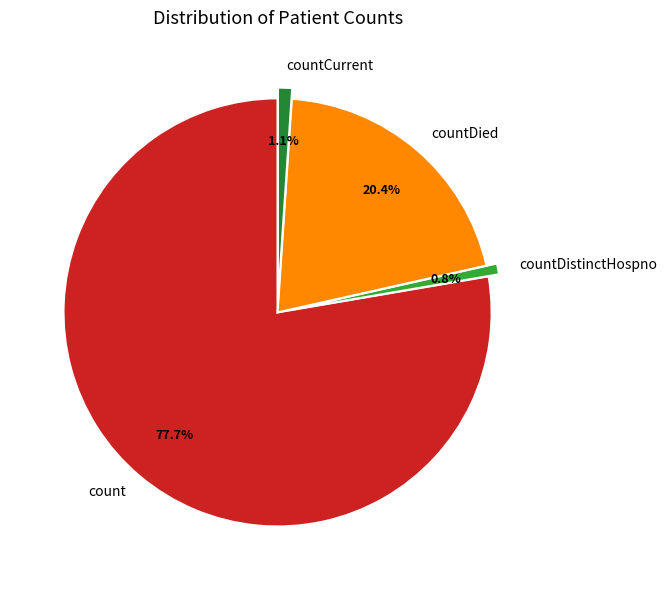

Which slice is the largest?

count